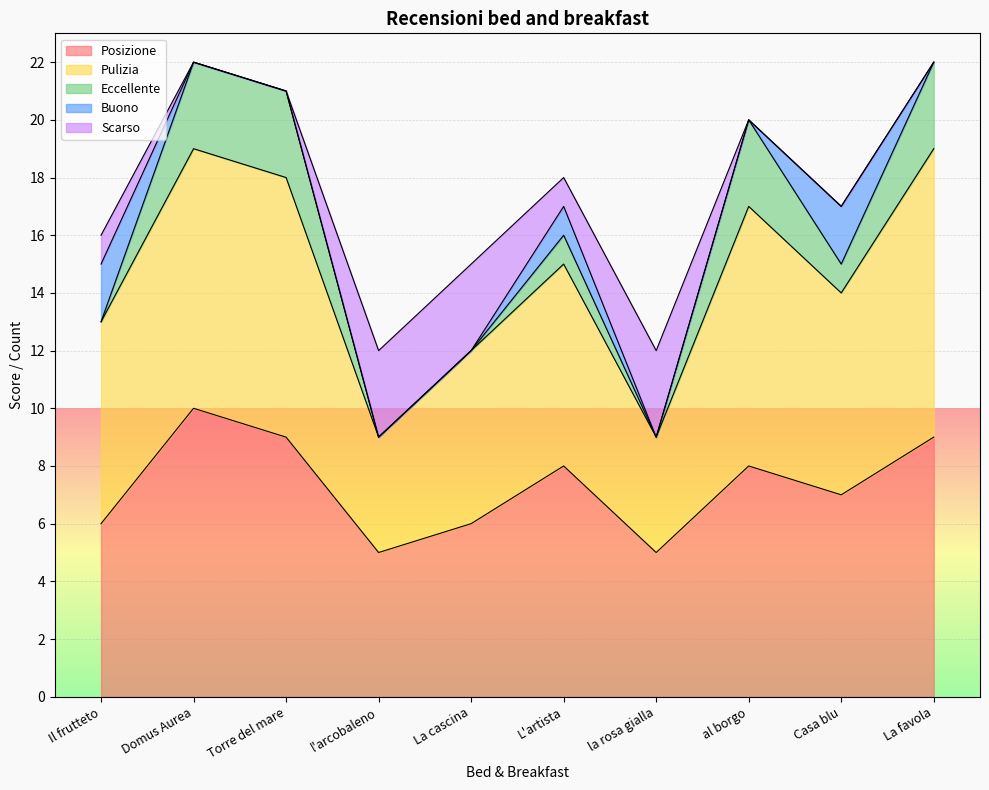

Which category has the lowest value in the Eccellente series?

Il frutteto